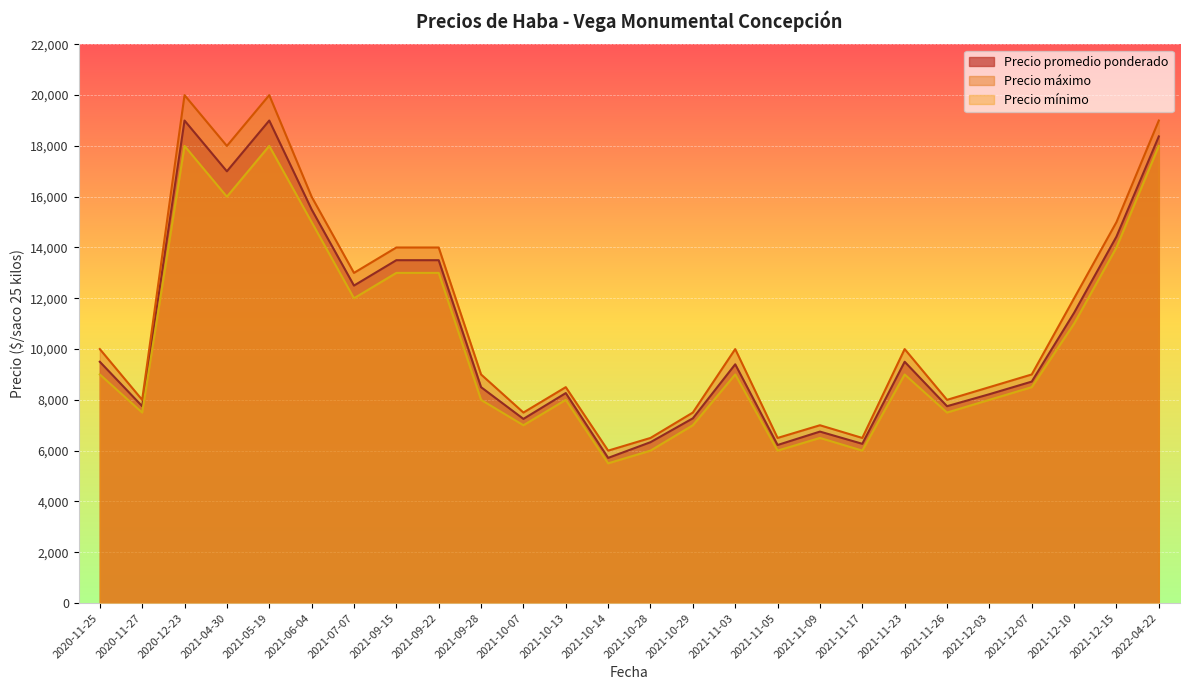

The Precio mínimo series shows 8000 at 2021-12-03. True or false?

True